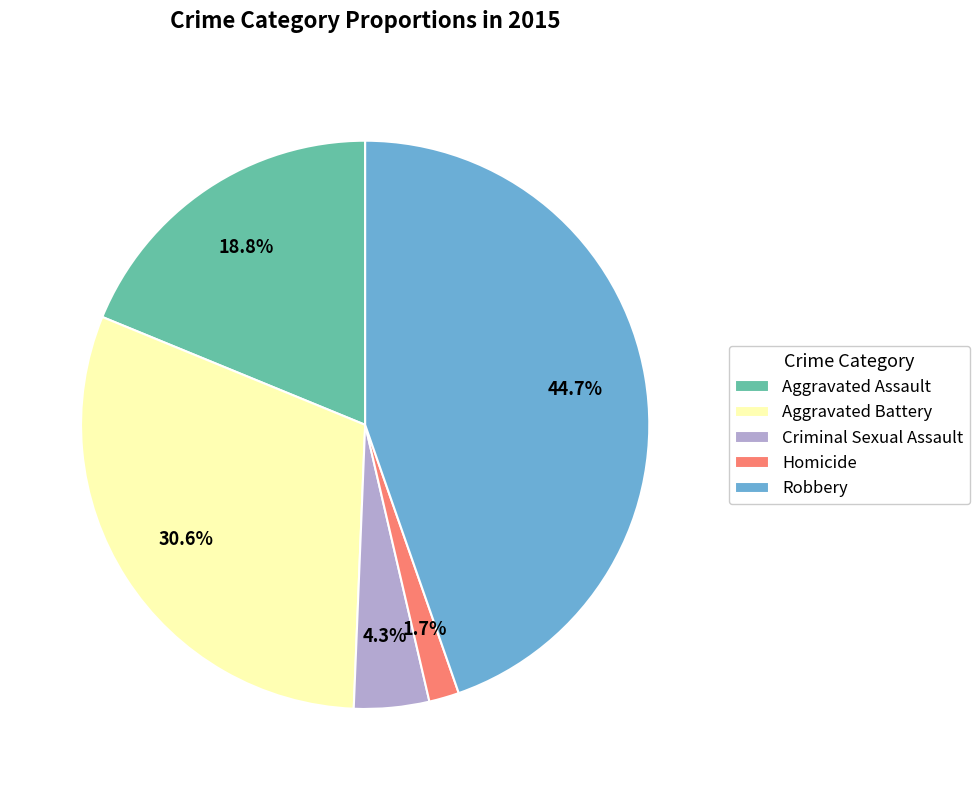

True or false: Homicide accounts for 2% of the total.

True